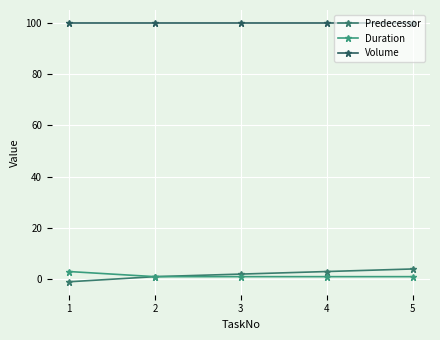

How many lines are shown in the chart?

3